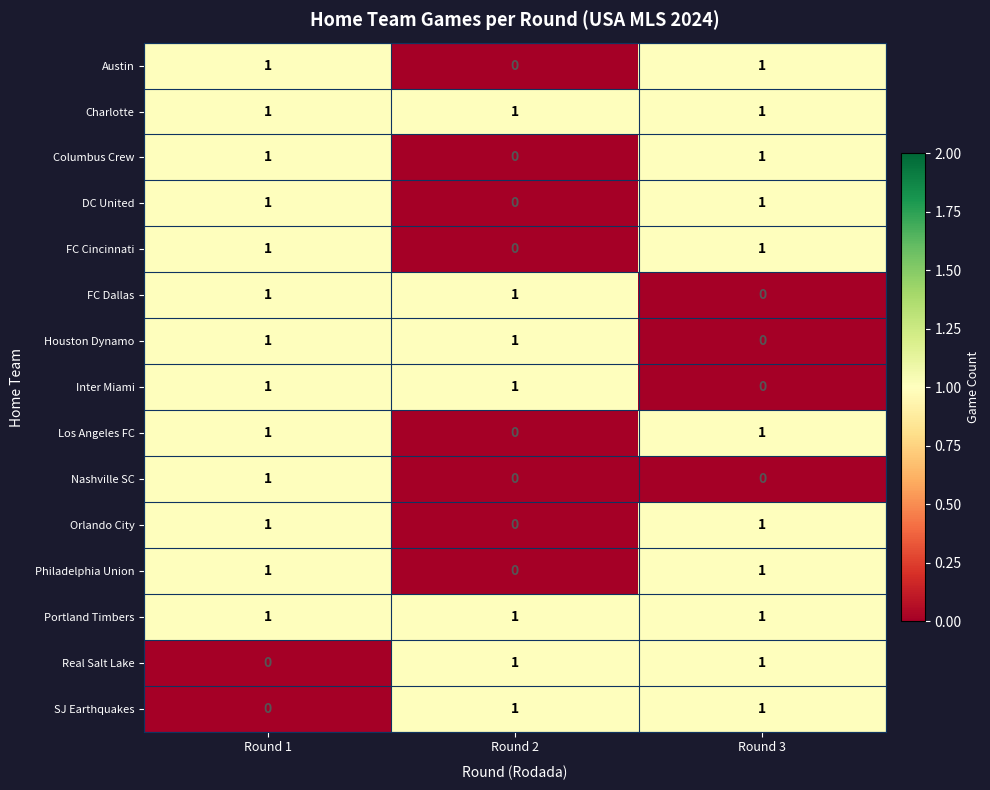

Is it true that DC United equals 1 at Round 2?

False